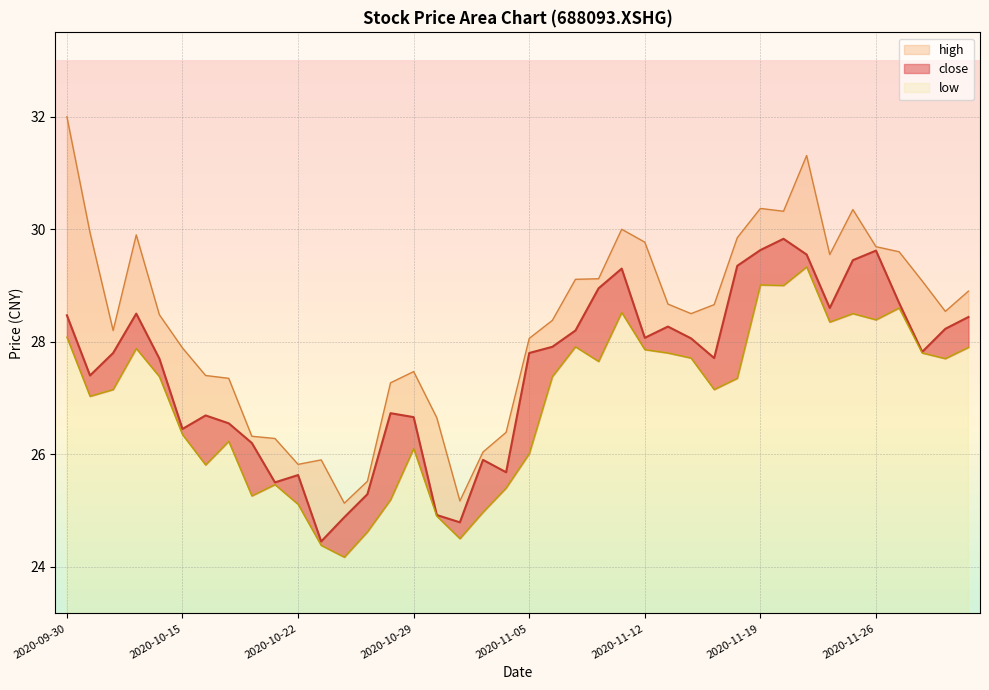

List the labels in order of low value, largest first.

2020-11-23, 2020-11-19, 2020-11-20, 2020-11-27, 2020-11-11, 2020-11-25, 2020-11-26, 2020-11-24, 2020-09-30, 2020-11-09, 2020-12-02, 2020-10-13, 2020-11-12, 2020-11-13, 2020-11-30, 2020-11-16, 2020-12-01, 2020-11-10, 2020-10-14, 2020-11-06, 2020-11-18, 2020-10-12, 2020-11-17, 2020-10-09, 2020-10-15, 2020-10-19, 2020-10-29, 2020-11-05, 2020-10-16, 2020-10-21, 2020-11-04, 2020-10-20, 2020-10-28, 2020-10-22, 2020-11-03, 2020-10-30, 2020-10-27, 2020-11-02, 2020-10-23, 2020-10-26